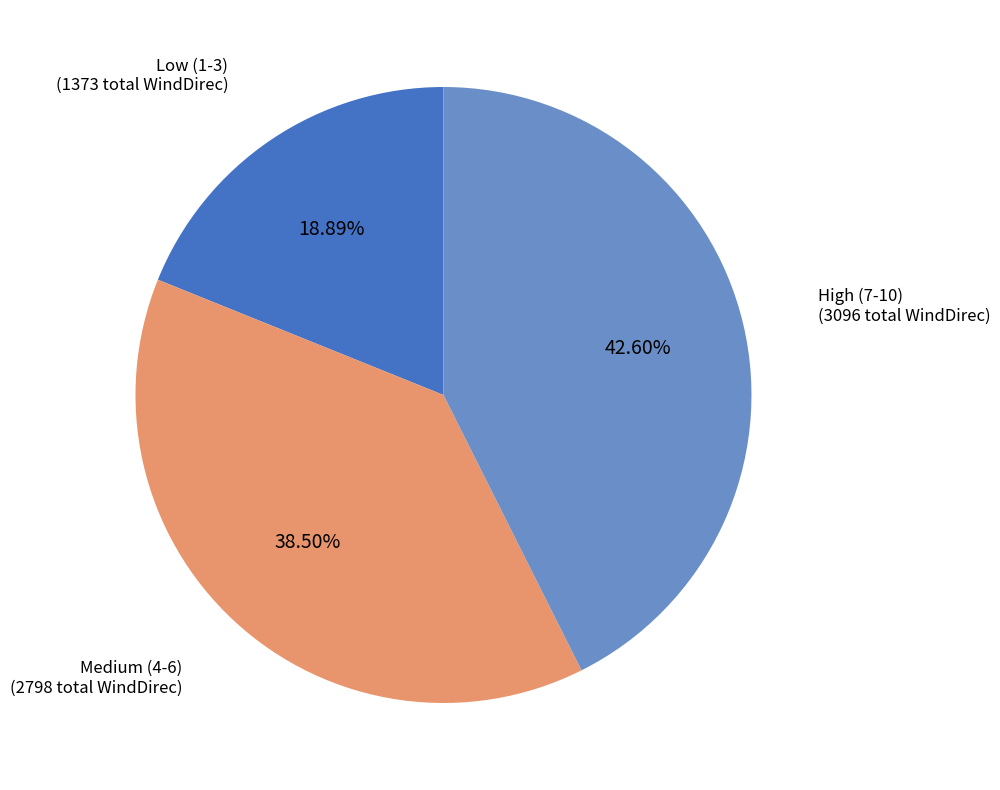

Is there a majority slice in this chart?

No